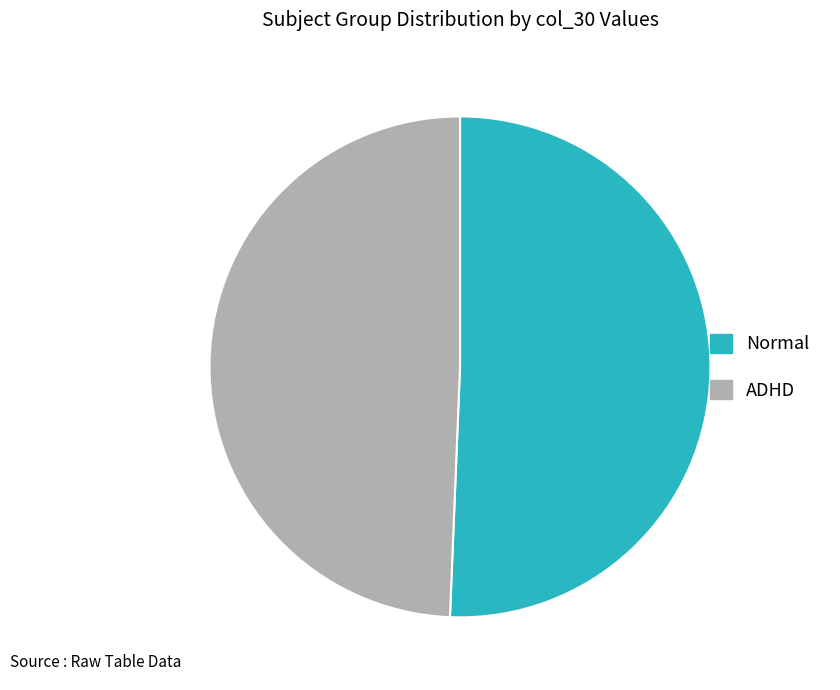

Between ADHD and Normal, which is larger?

Normal